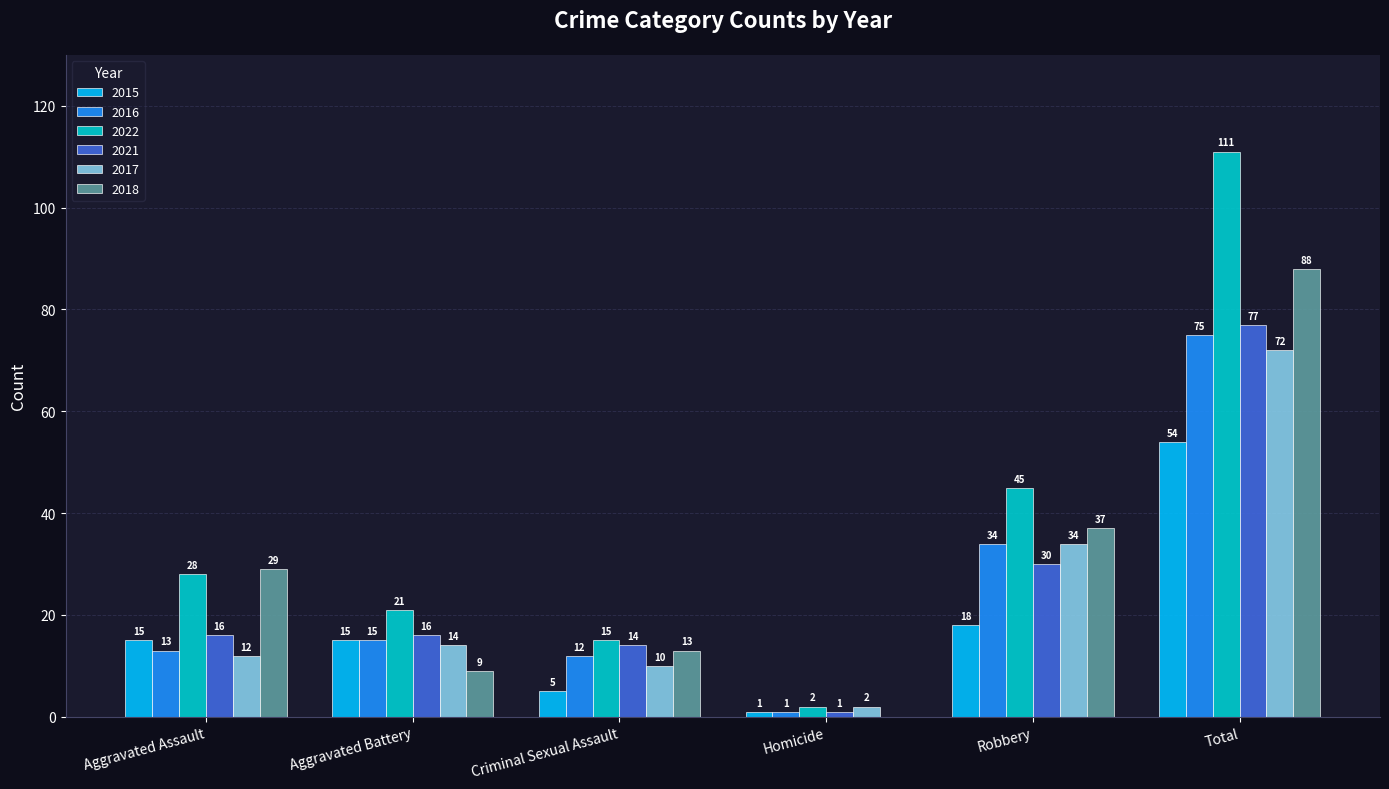

At which label is 2015 closest to 27?

Robbery